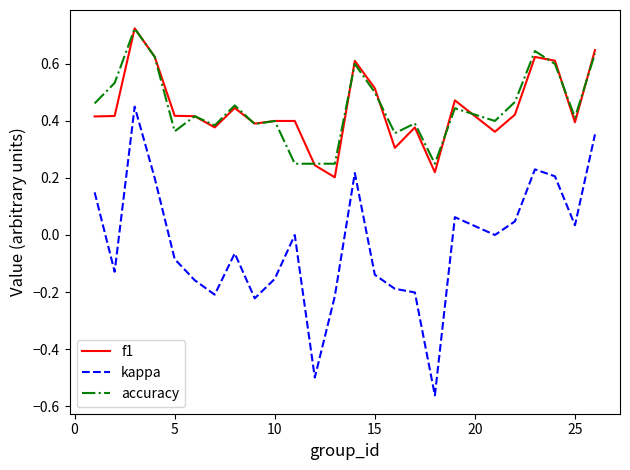

How many lines are shown in the chart?

3